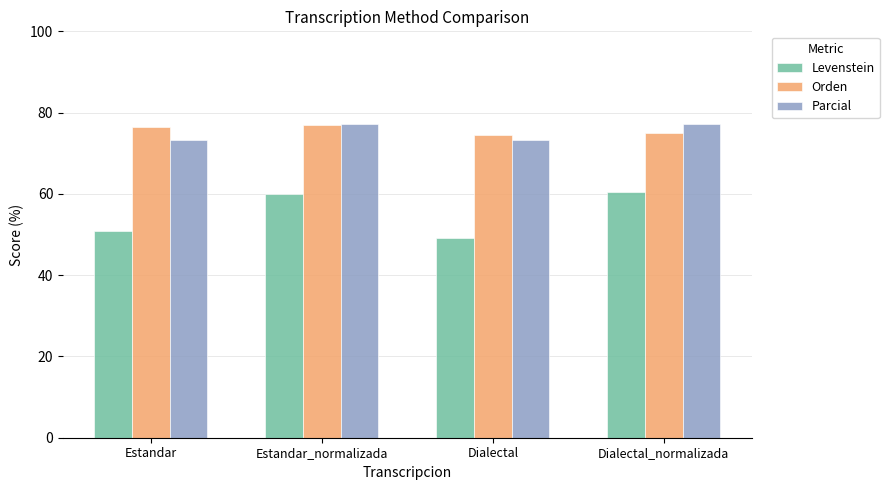

The value of Levenstein at Estandar is 35.1. True or false?

False